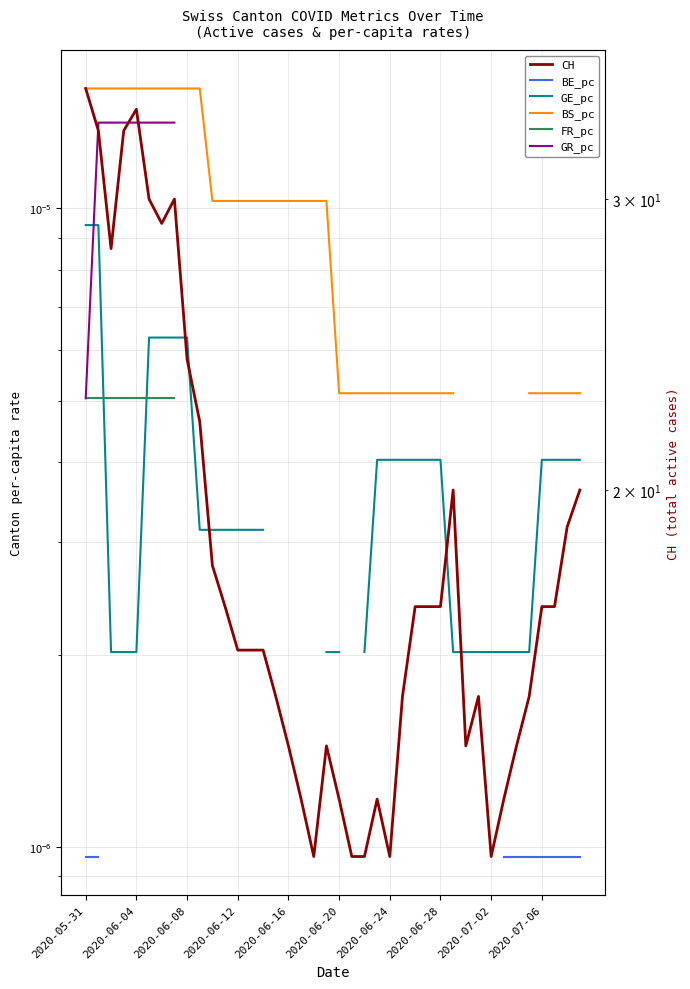

Which has a higher value, 22 or 2020-06-16?

2020-06-16